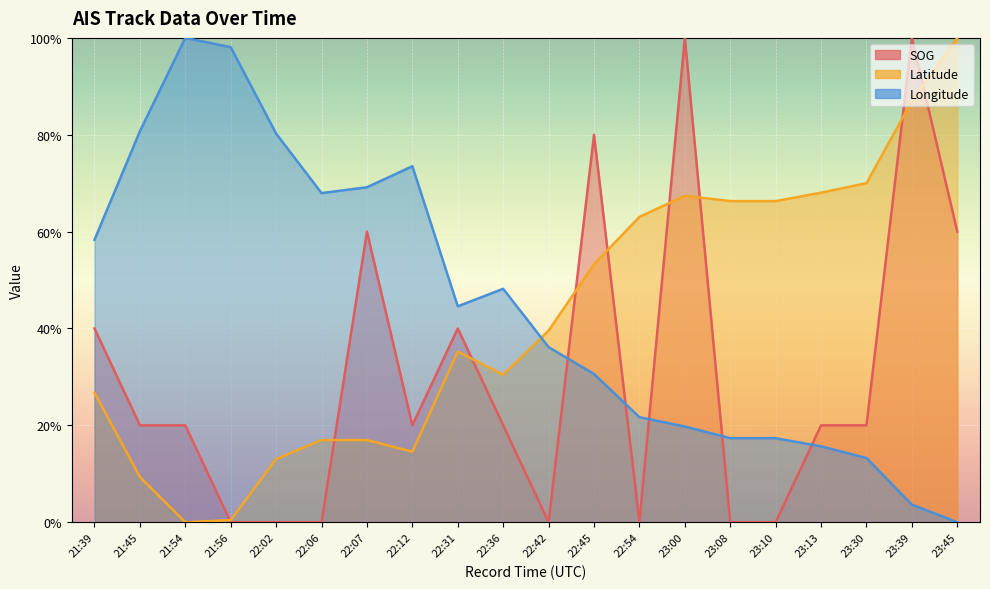

True or false: Latitude has more than 1 points higher than both neighbors.

True